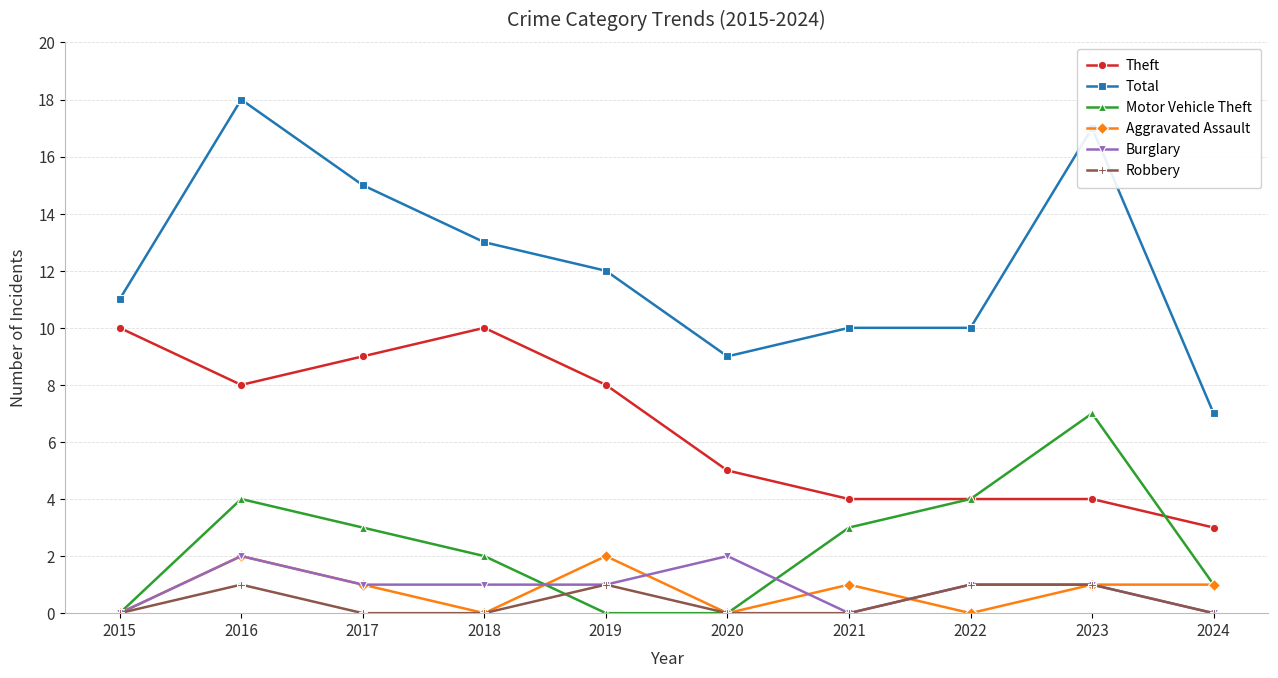

True or false: Theft and Burglary cross at least once.

False